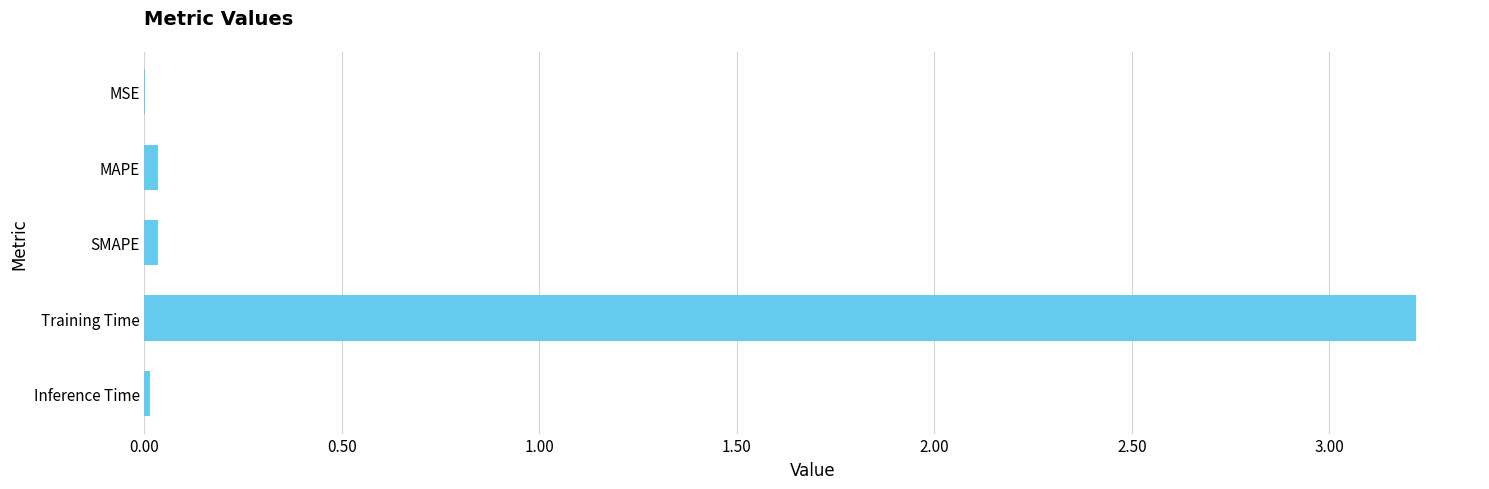

The chart shows a value of 0.0 at SMAPE. True or false?

True